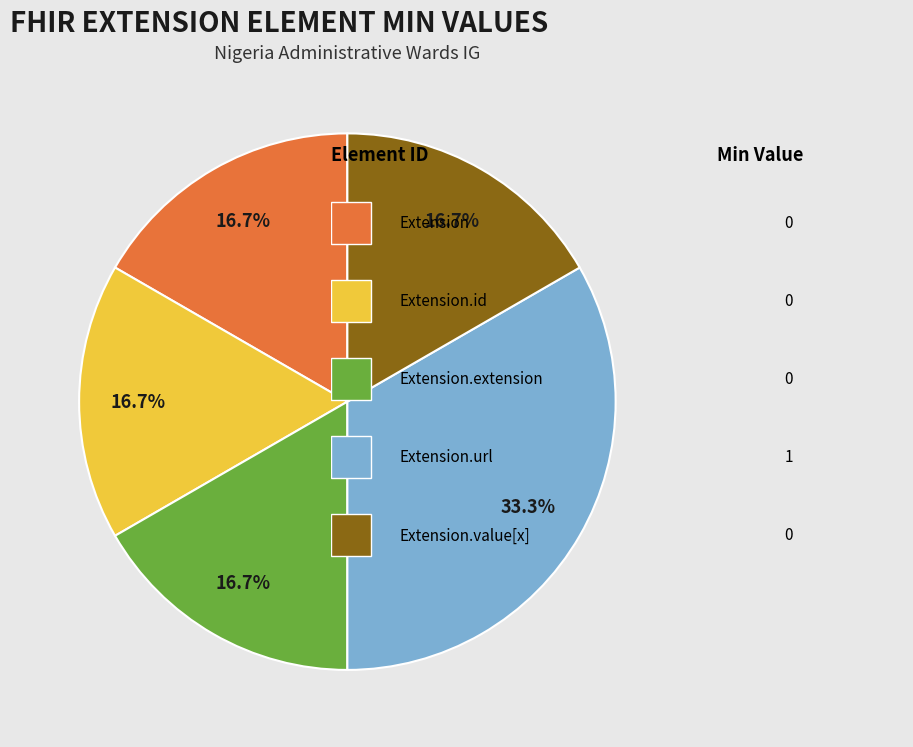

Count the number of slices in the pie.

5